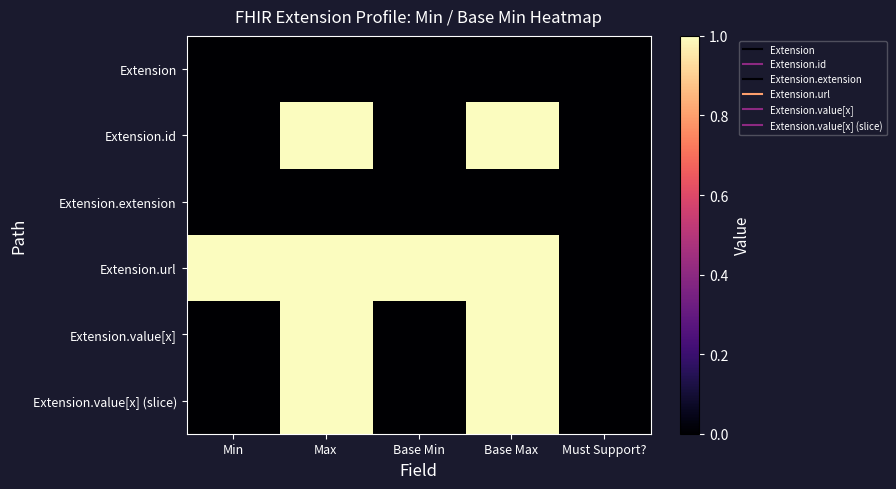

At Base Min, list the series in order from smallest to largest.

Extension, Extension.id, Extension.extension, Extension.value[x], Extension.value[x] (slice), Extension.url